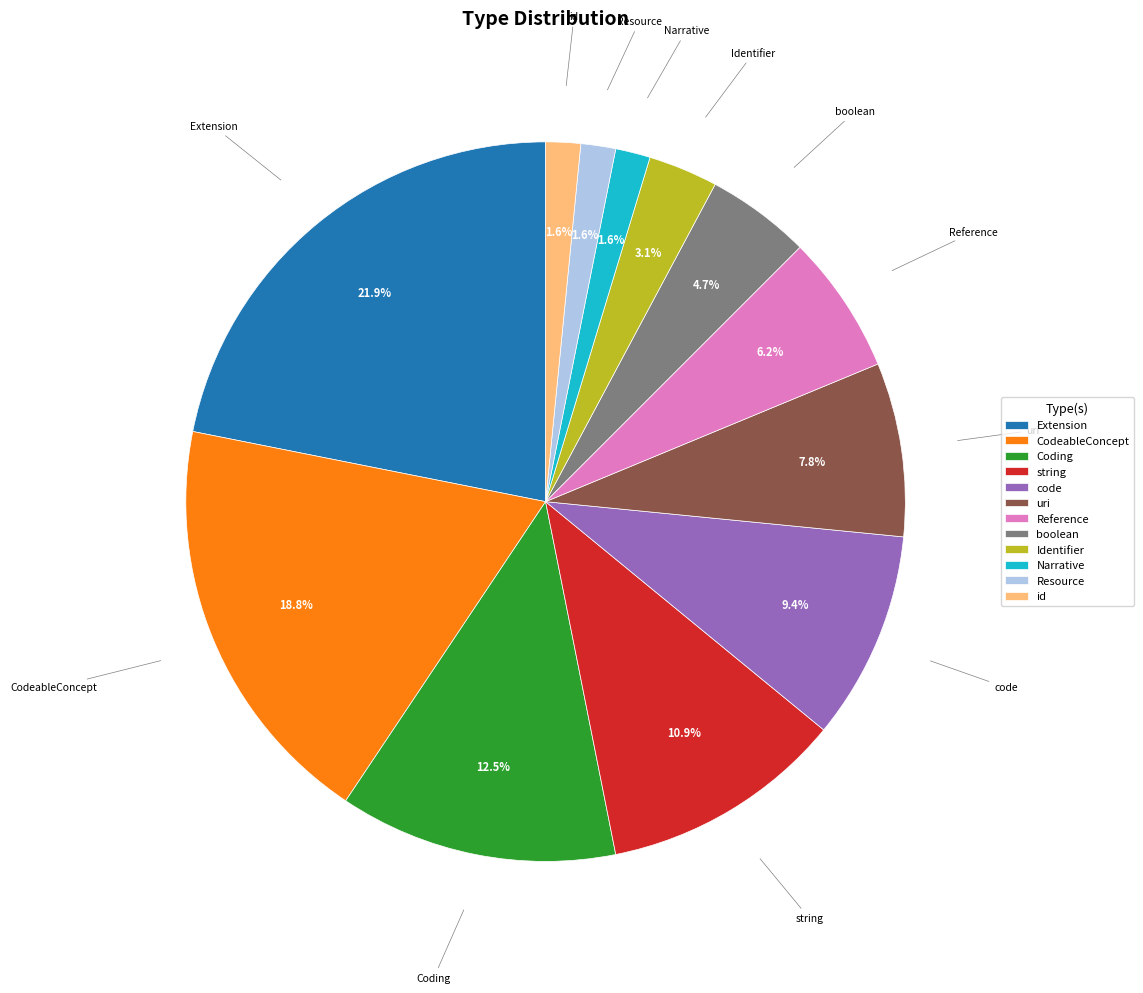

To the nearest percent, what is the difference between the uri and boolean slice percentages?

3%